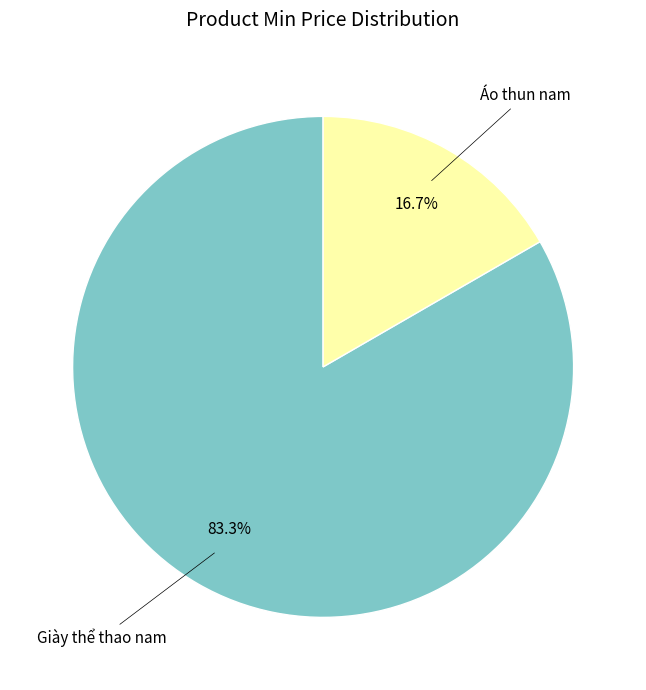

How many slices are in this pie chart?

2